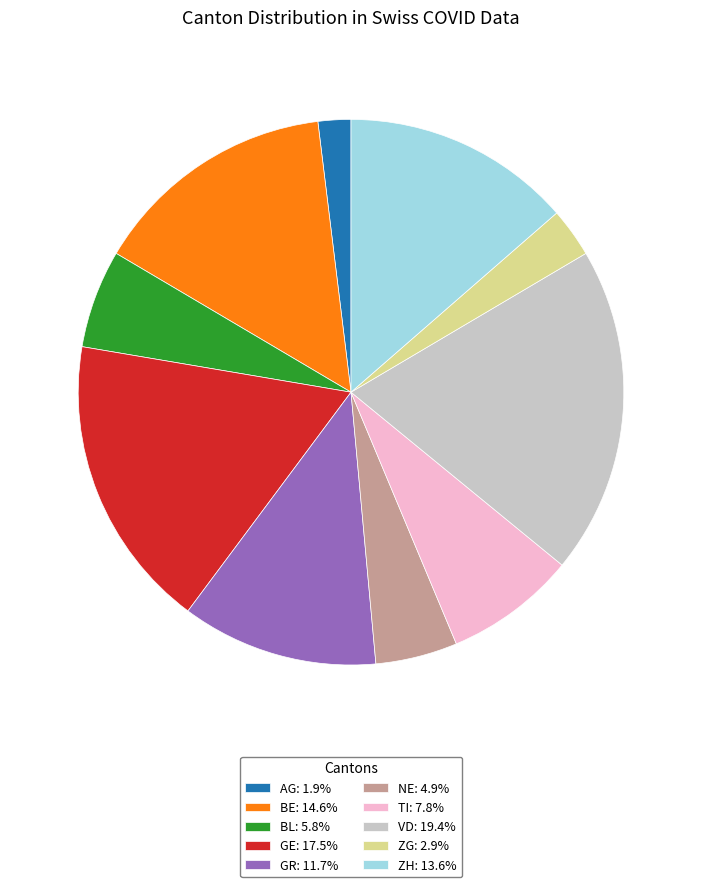

Do ZG: 2.9% and VD: 19.4% together represent more than half of the pie?

No